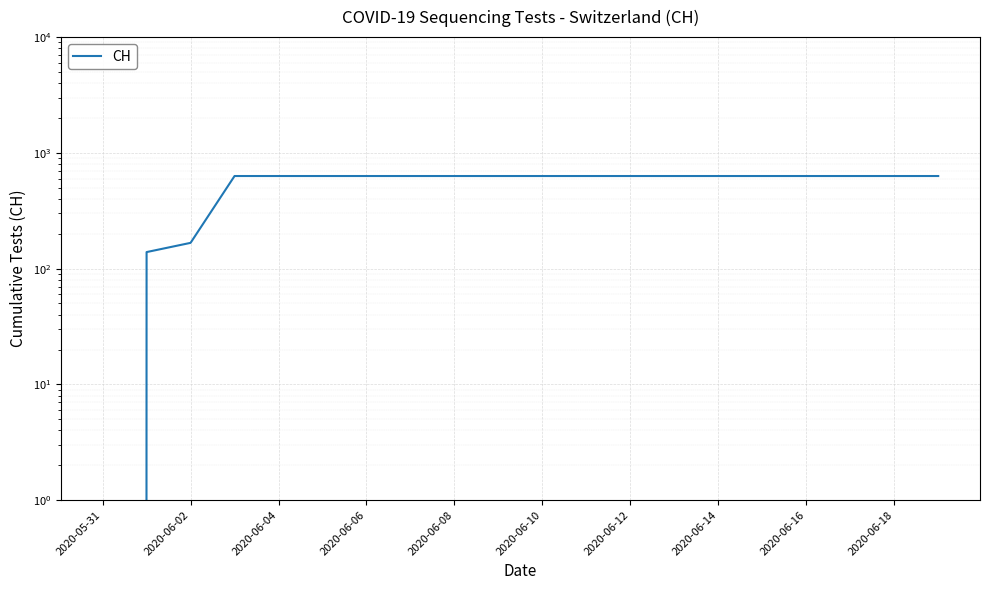

True or false: the data shows -245 at 2020-05-31.

False